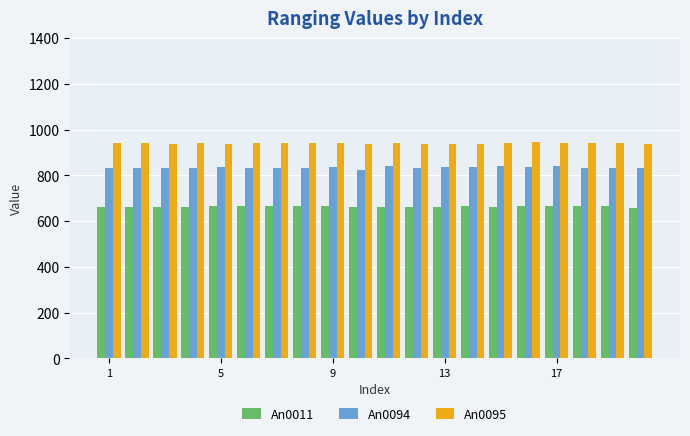

Which series has the largest range (max minus min)?

An0094